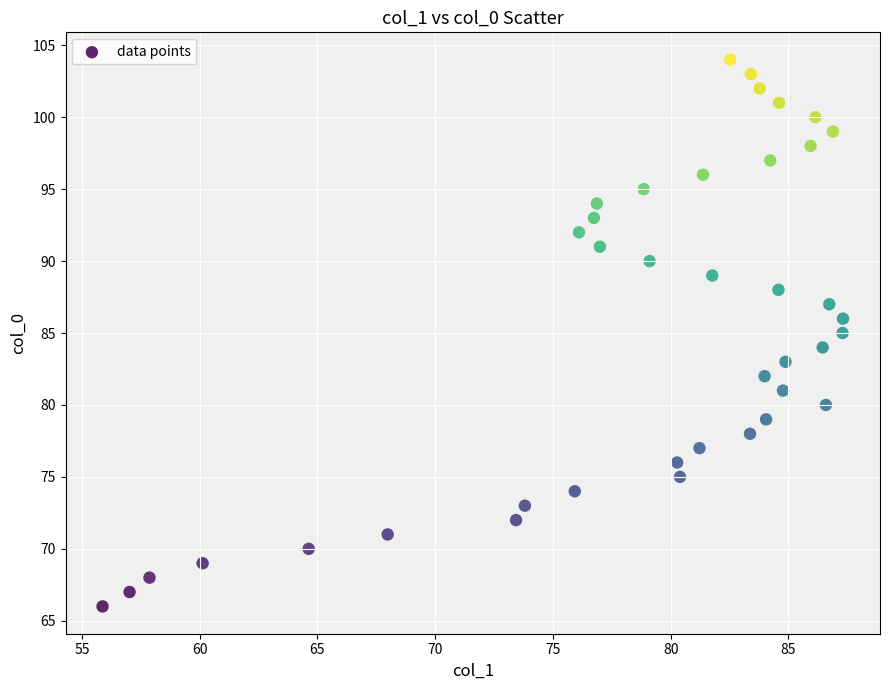

What is the range of Y values (max minus min)?

38